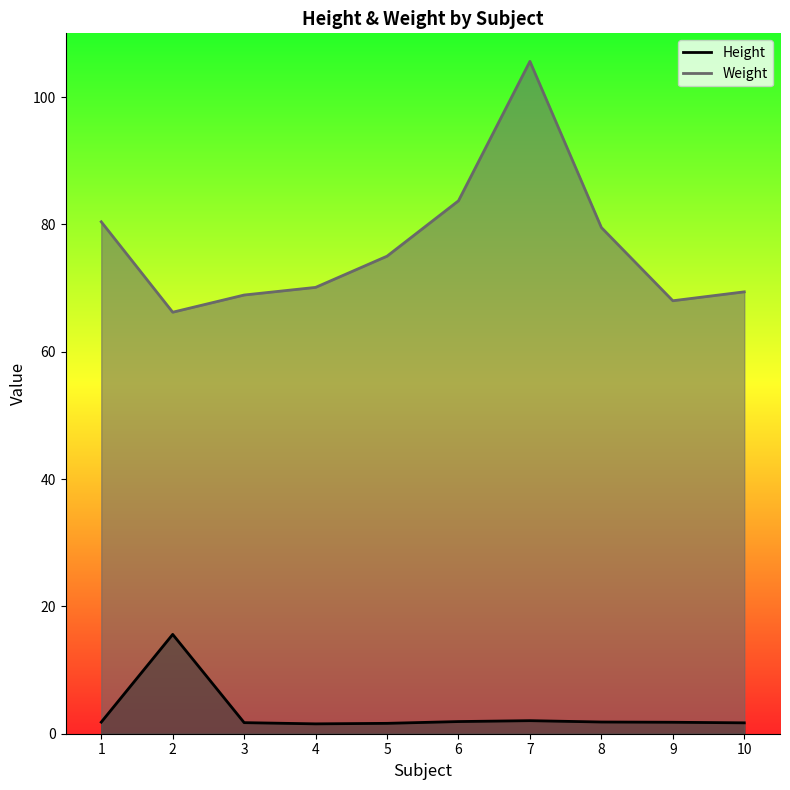

What is the value of the Weight point at the 9th from the left?

68.0